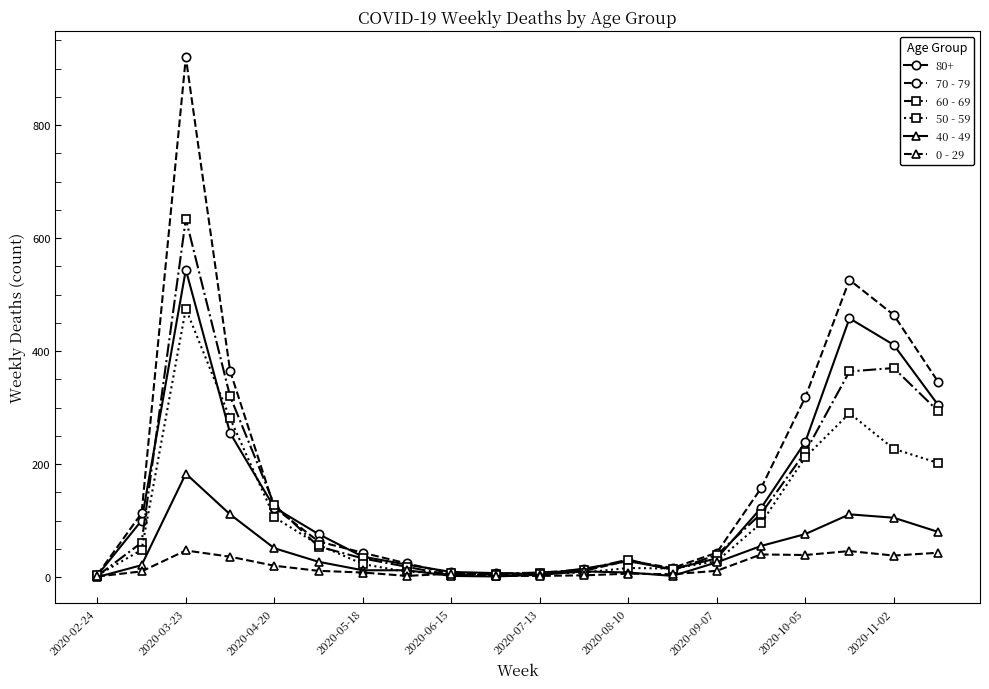

At how many categories does at least one series exceed 625?

1